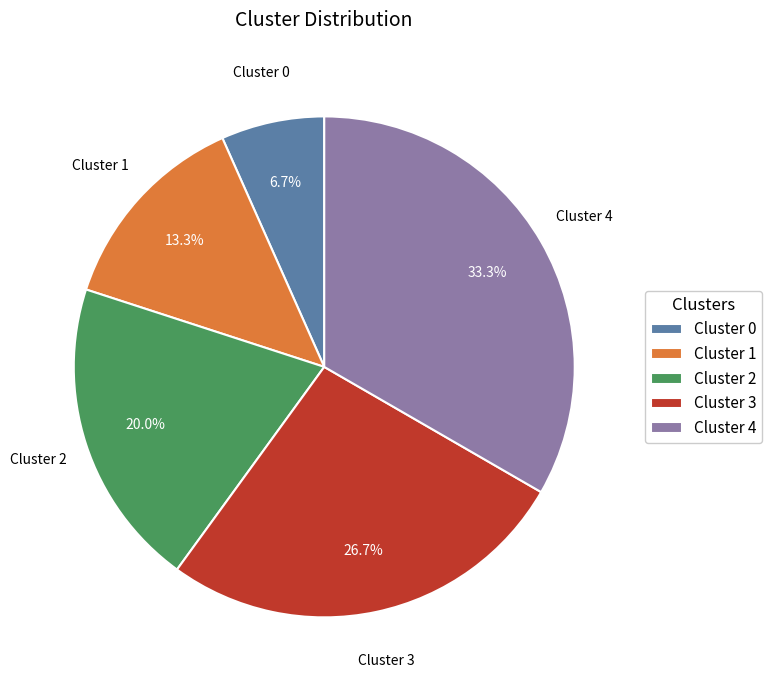

Count the number of slices in the pie.

5